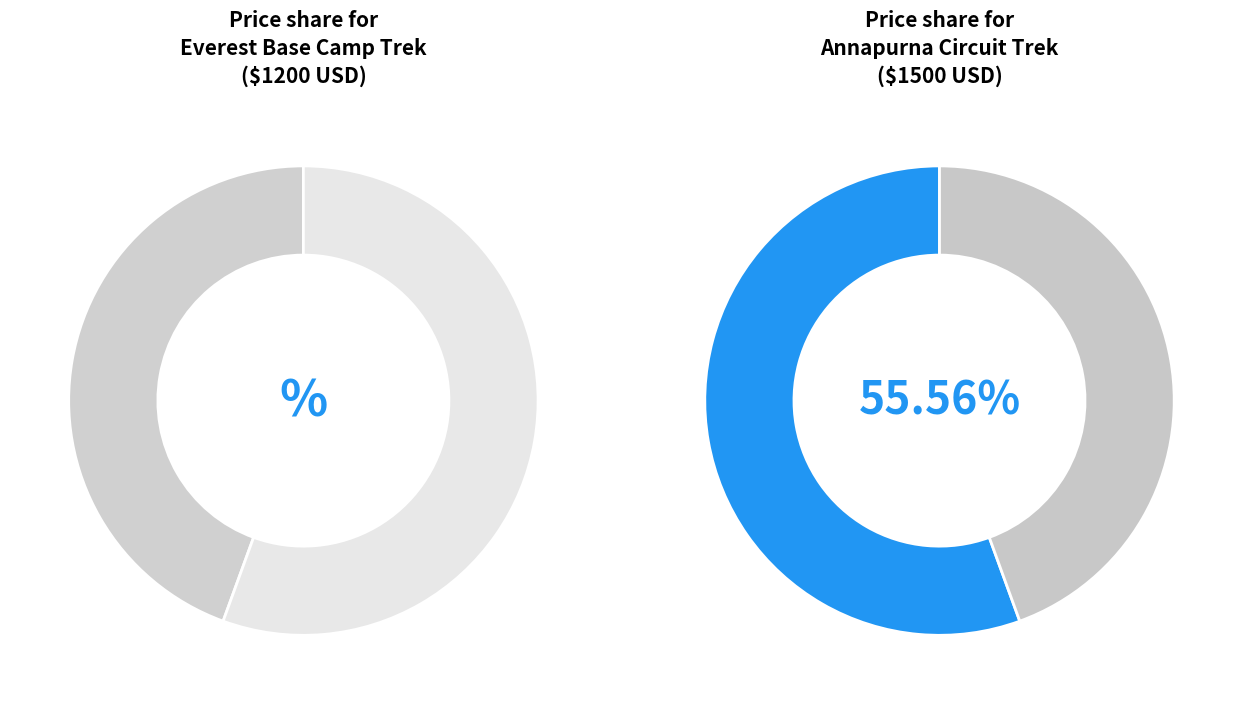

What portion of the pie excludes Everest Base Camp Trek?

55.6%